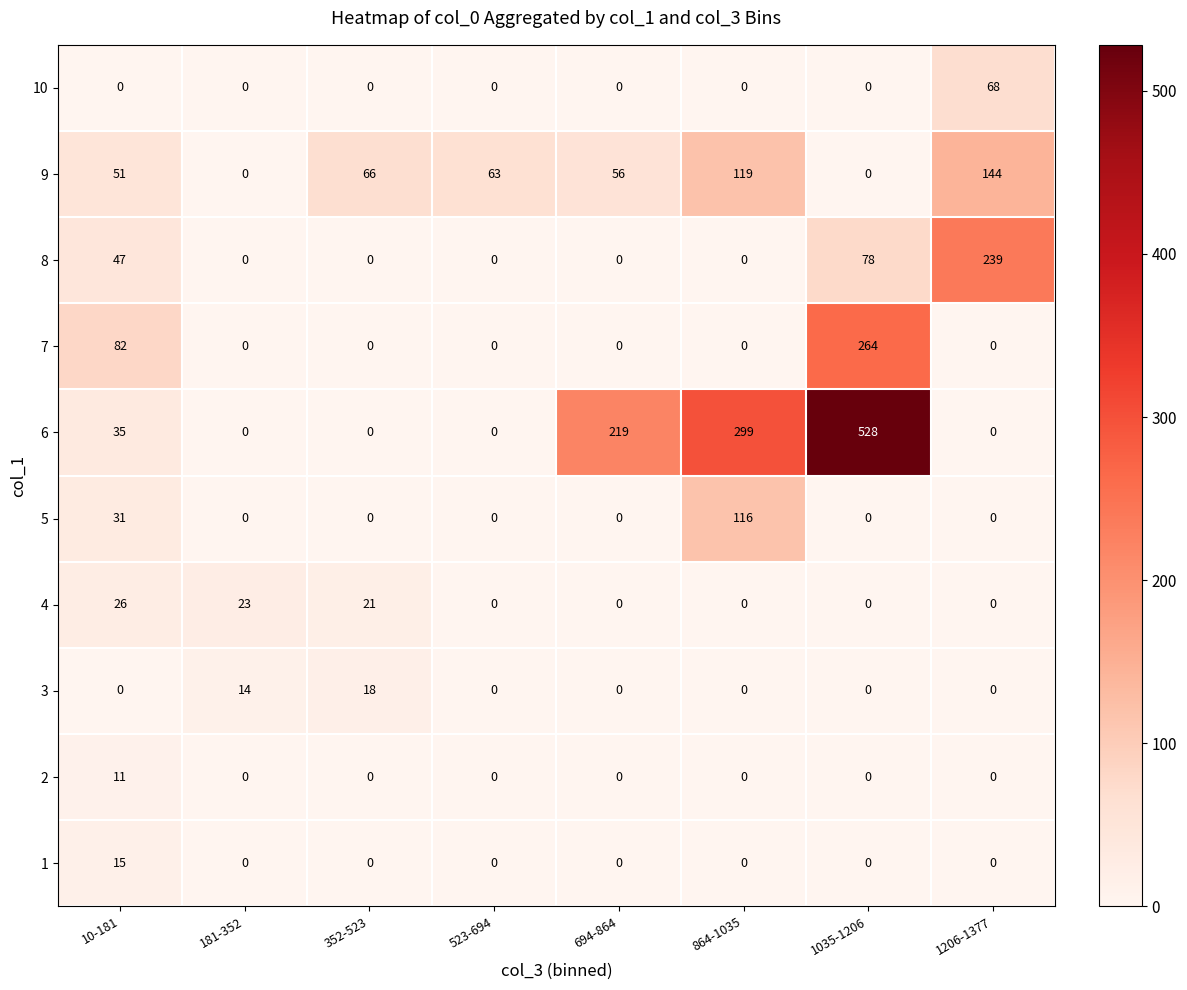

Which series has the widest spread of values?

6